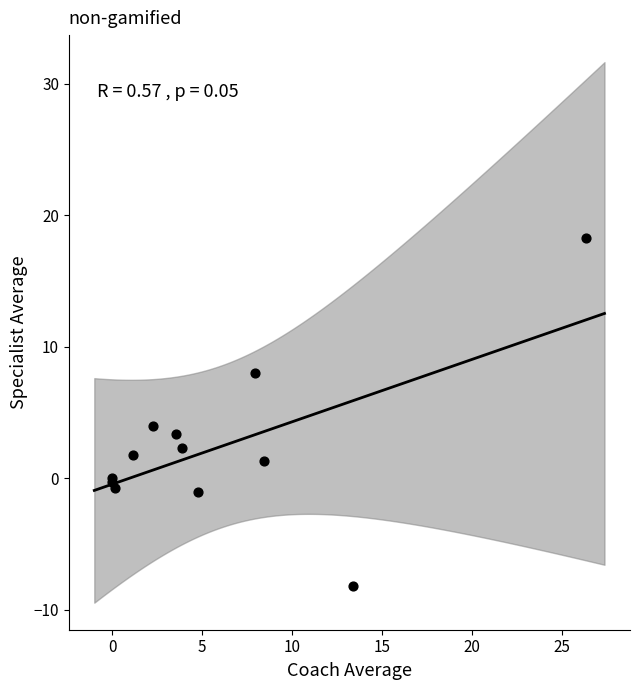

What Y value in the scatter plot is closest to 5?

3.9